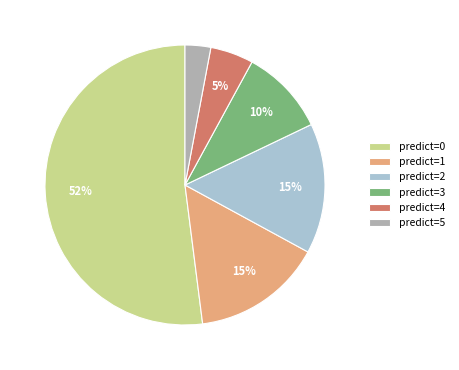

To the nearest percent, what is the average slice percentage?

17%